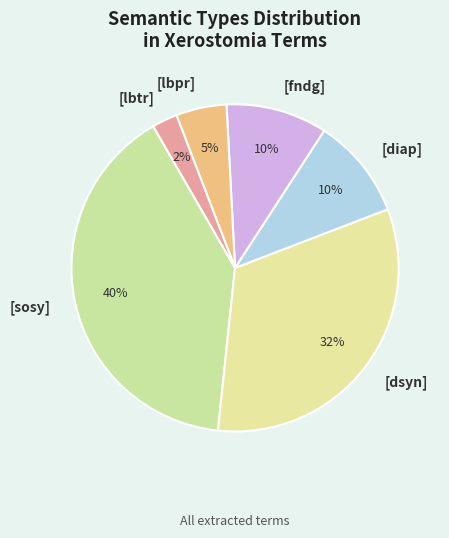

To the nearest percent, what is the average slice percentage?

17%